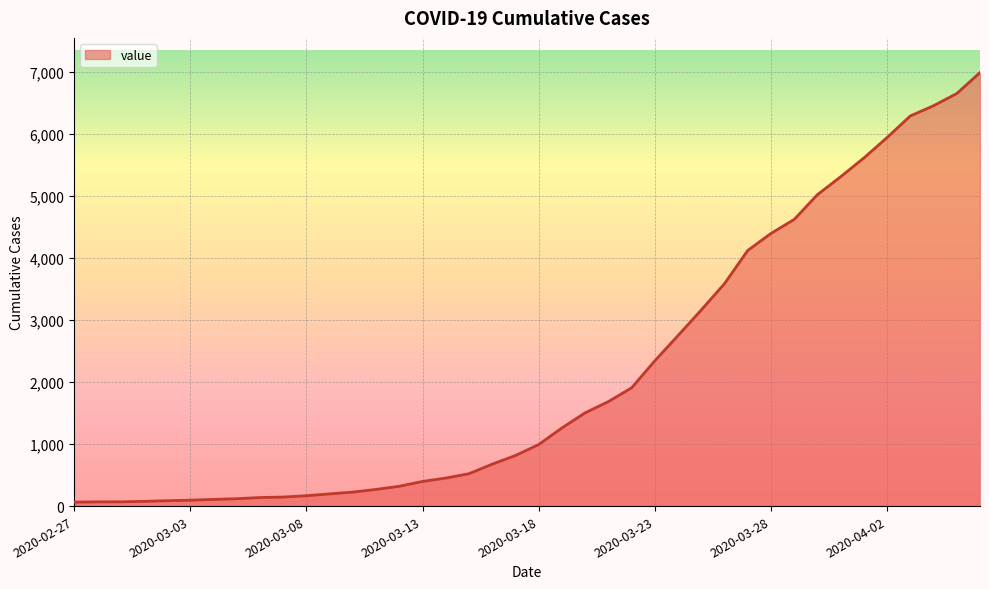

What is the maximum value shown in the chart?

6995